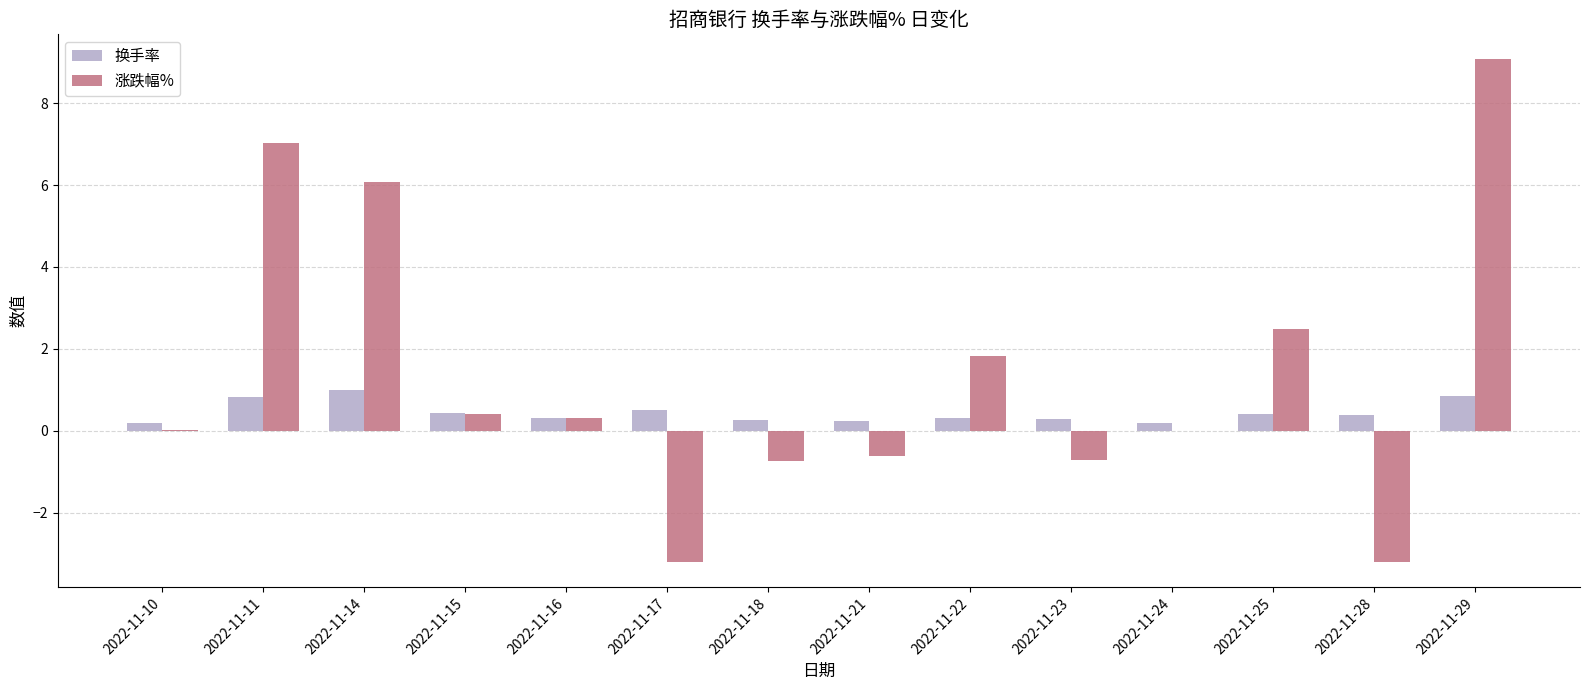

Between 2022-11-10 and 2022-11-28, which series saw the biggest shift?

涨跌幅%